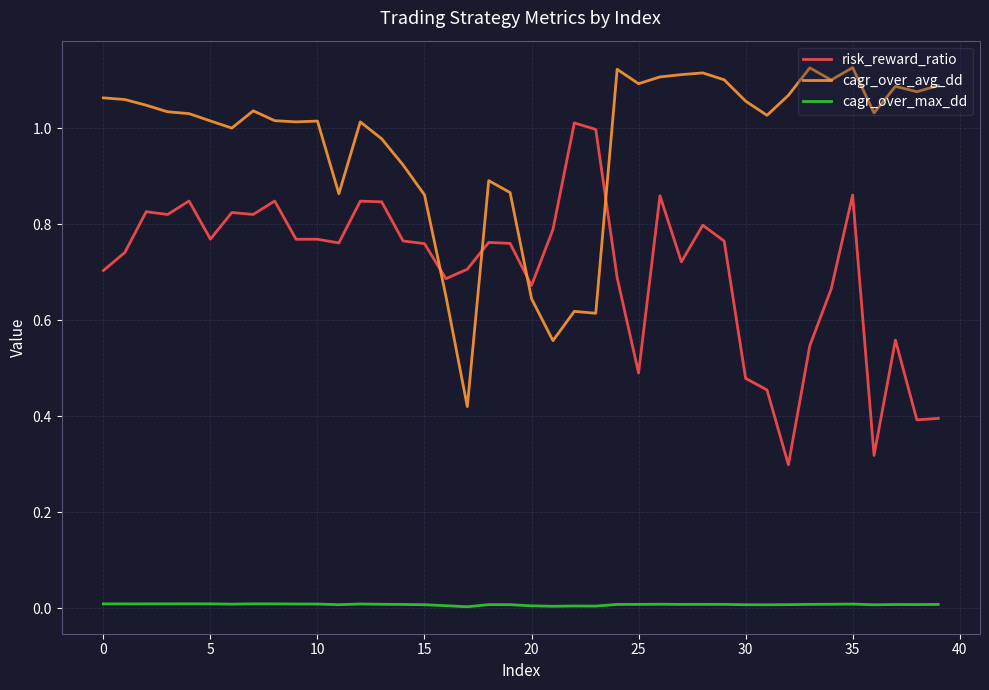

How many times do risk_reward_ratio and cagr_over_avg_dd cross each other?

4